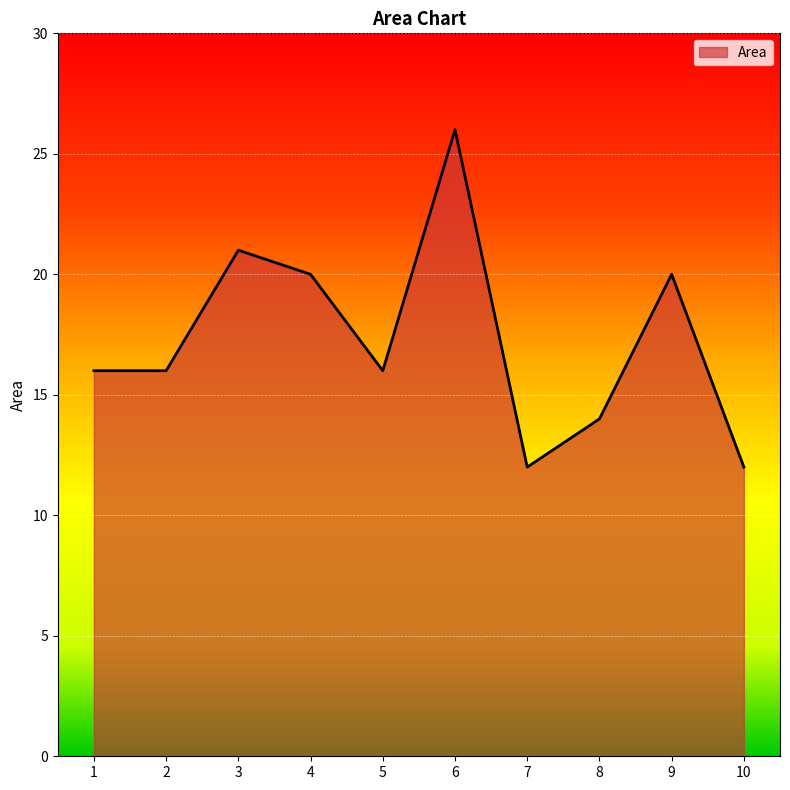

Reading left to right, extract all data points from this chart.

16	16	21	20	16	26	12	14	20	12